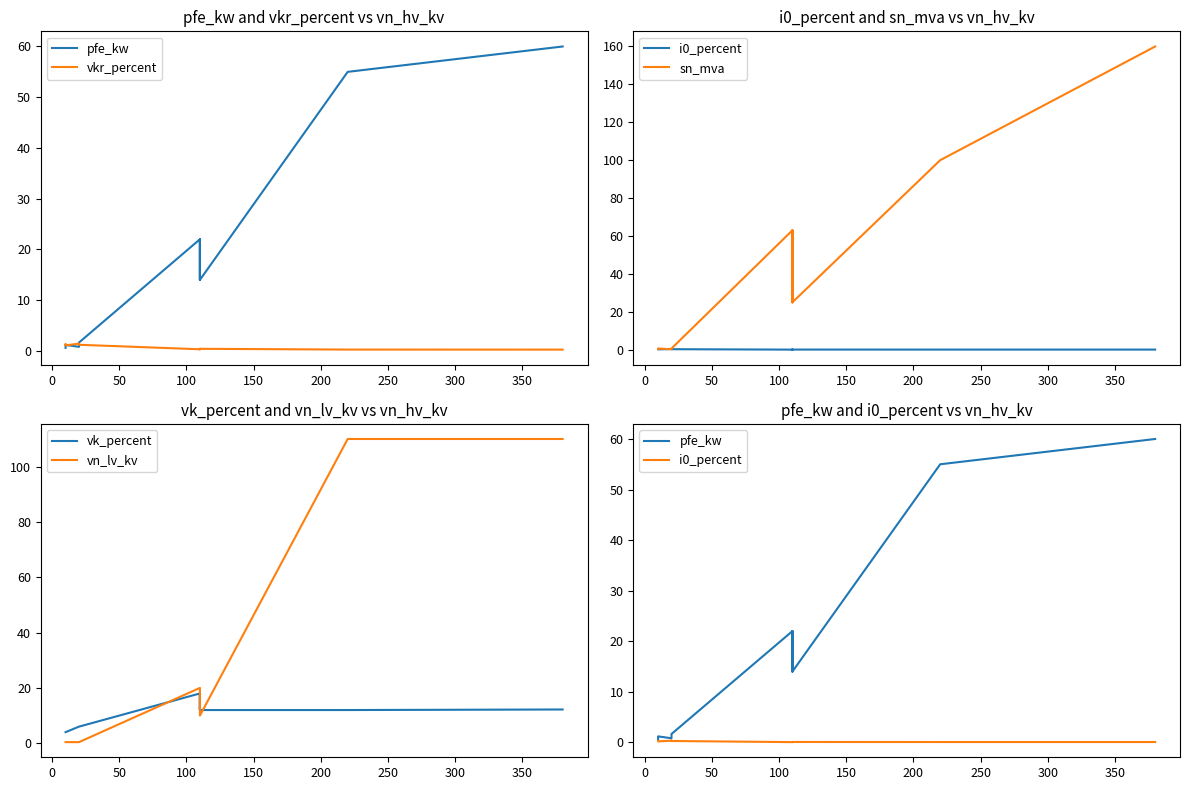

Which series has the largest range (max minus min)?

sn_mva